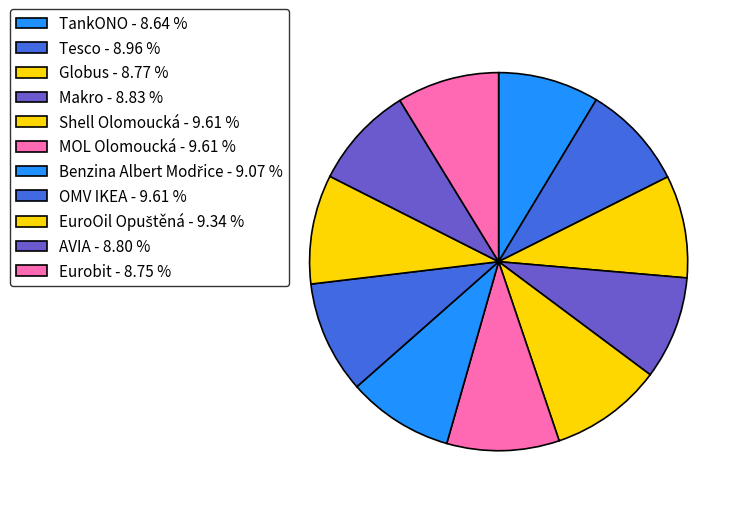

What is the largest slice in the pie chart?

Shell Olomoucká